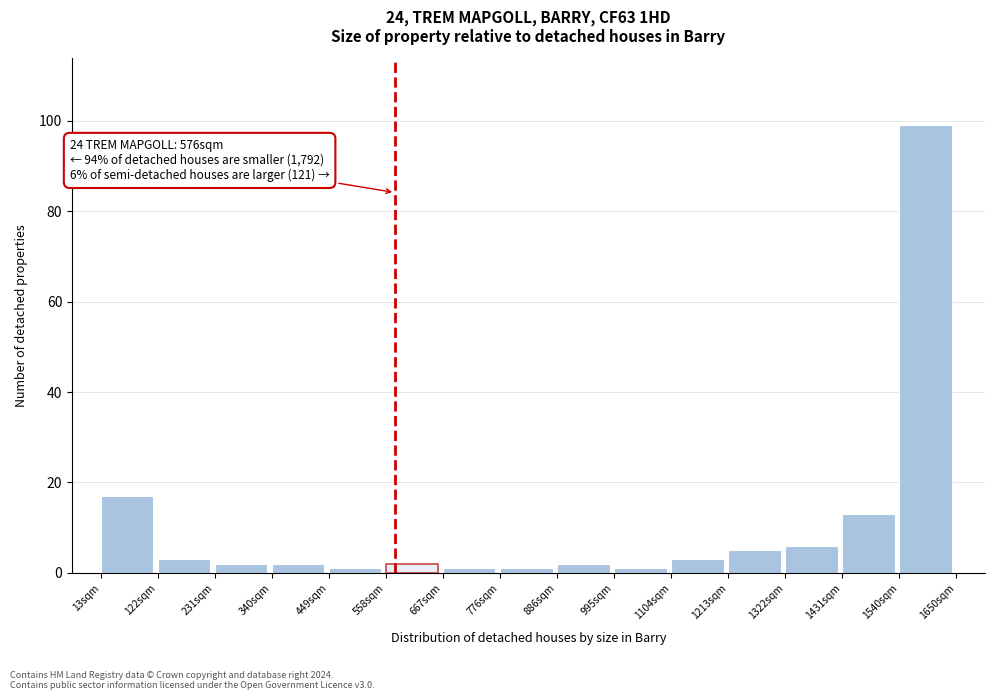

Which range on the x-axis has the tallest bar?

1540 to 1660